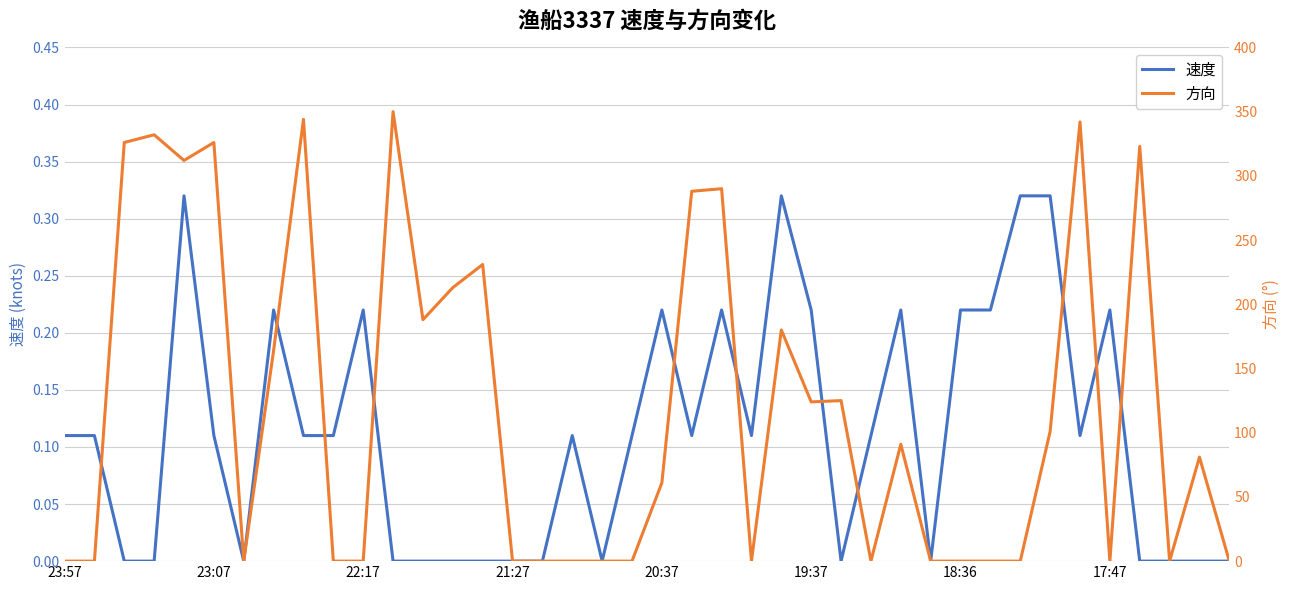

The 速度 series shows 0.2 at 23:07. True or false?

False